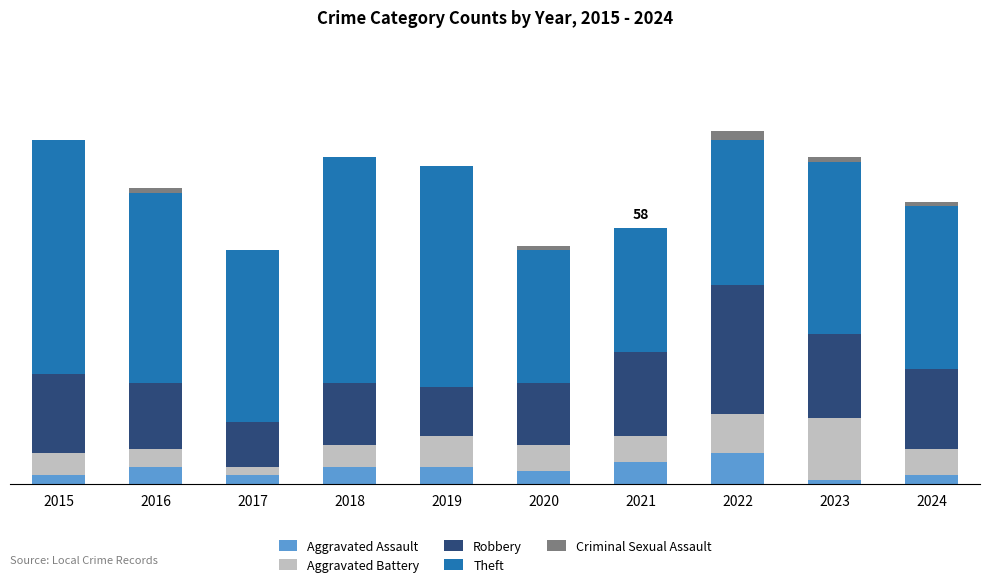

Does the chart contain stacked bars?

Yes